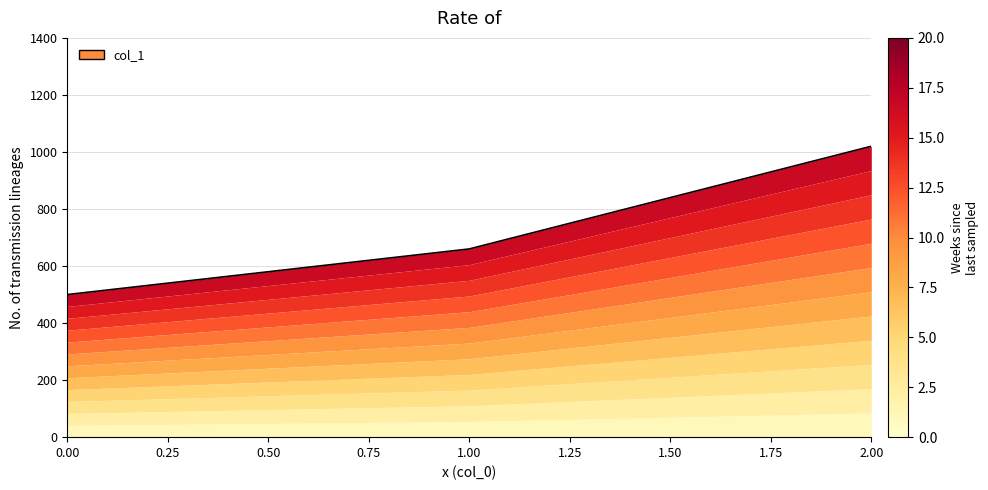

Rank the categories by value from lowest to highest.

0, 1, 2